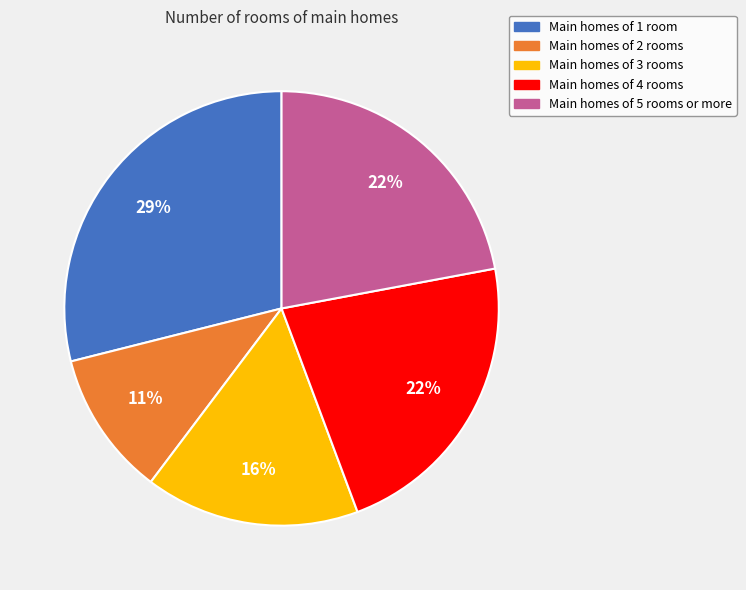

To the nearest percent, what is the difference between the largest and smallest slice percentages?

18%